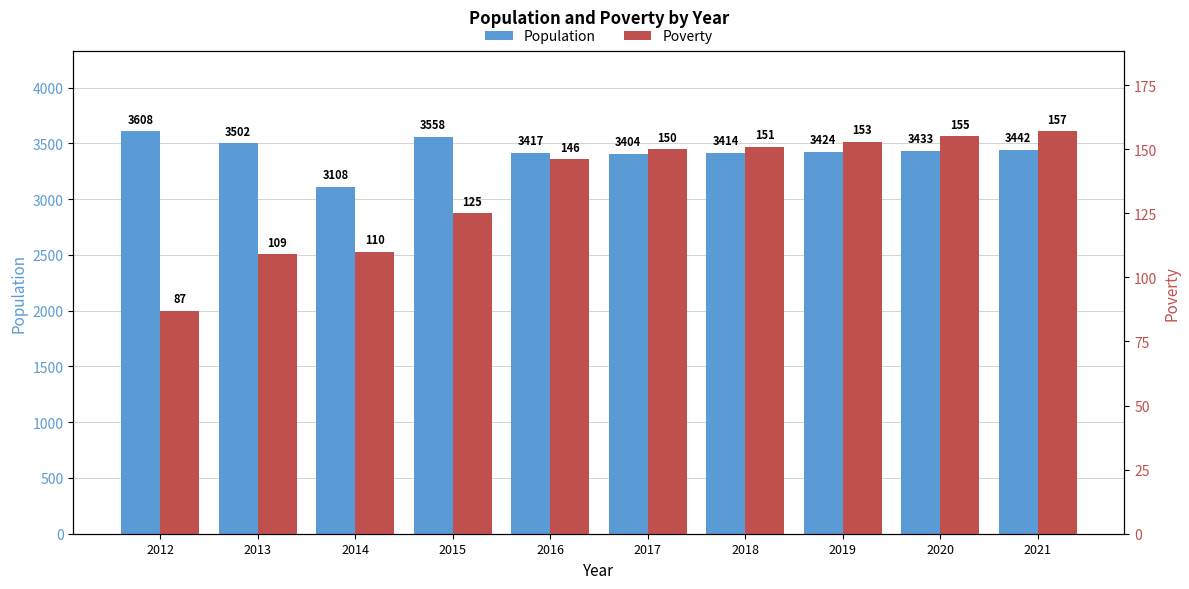

Reading right to left, transcribe all the data shown in this chart.

Population: 3442	3433	3424	3414	3404	3417	3558	3108	3502	3608
Poverty: 157	155	153	151	150	146	125	110	109	87